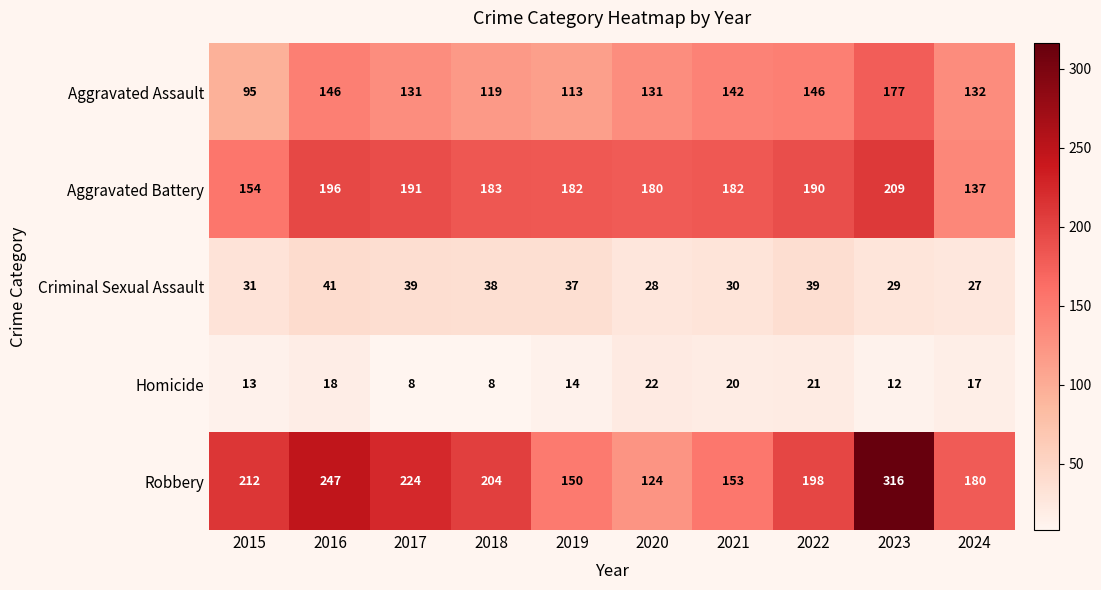

What is the highest value of the Criminal Sexual Assault series?

41